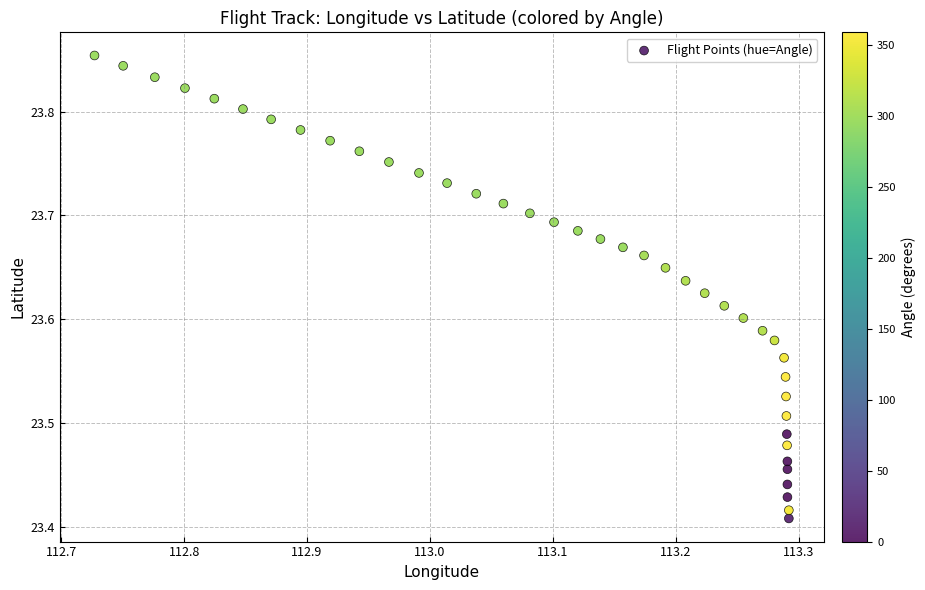

What is the range of X values (max minus min)?

0.6